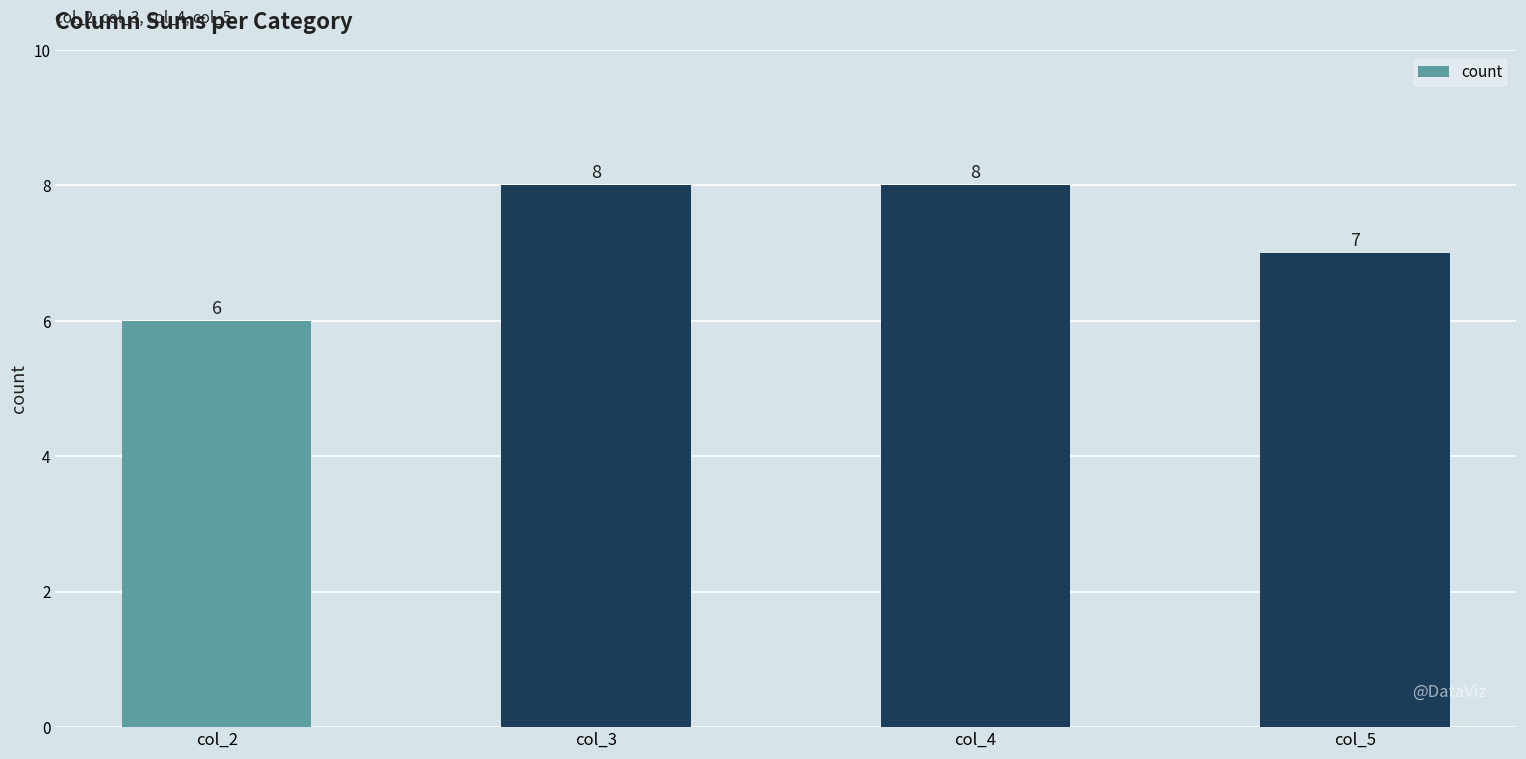

Between col_4 and col_5, which is larger?

col_4